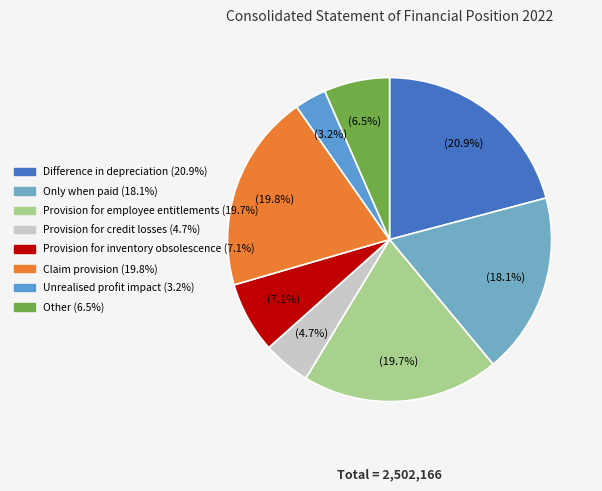

Which slice is the smallest?

Unrealised profit impact